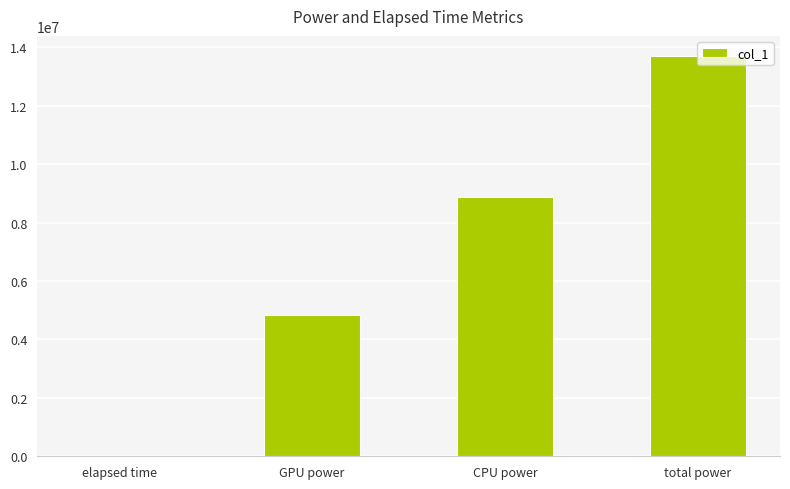

What is the difference between the values at elapsed time and CPU power?

8868487.3